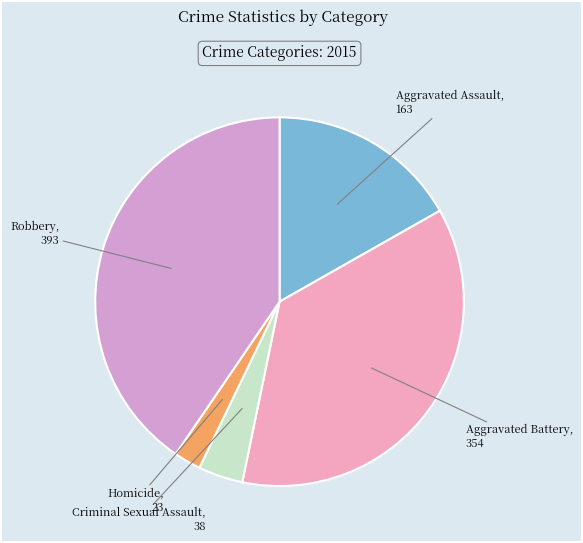

What is the smallest slice in the pie chart?

Homicide